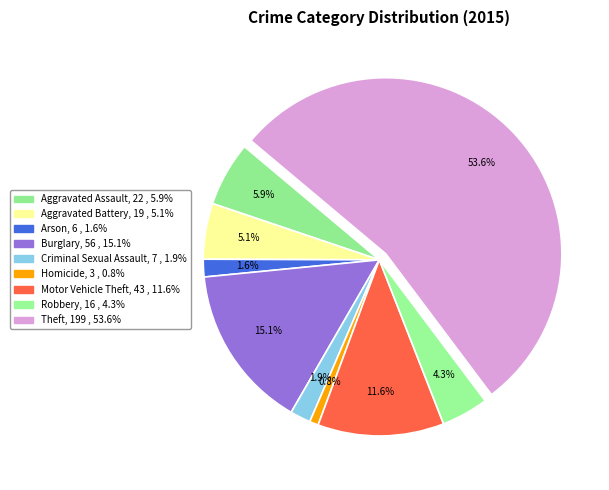

Does Theft represent more than half of the total?

Yes